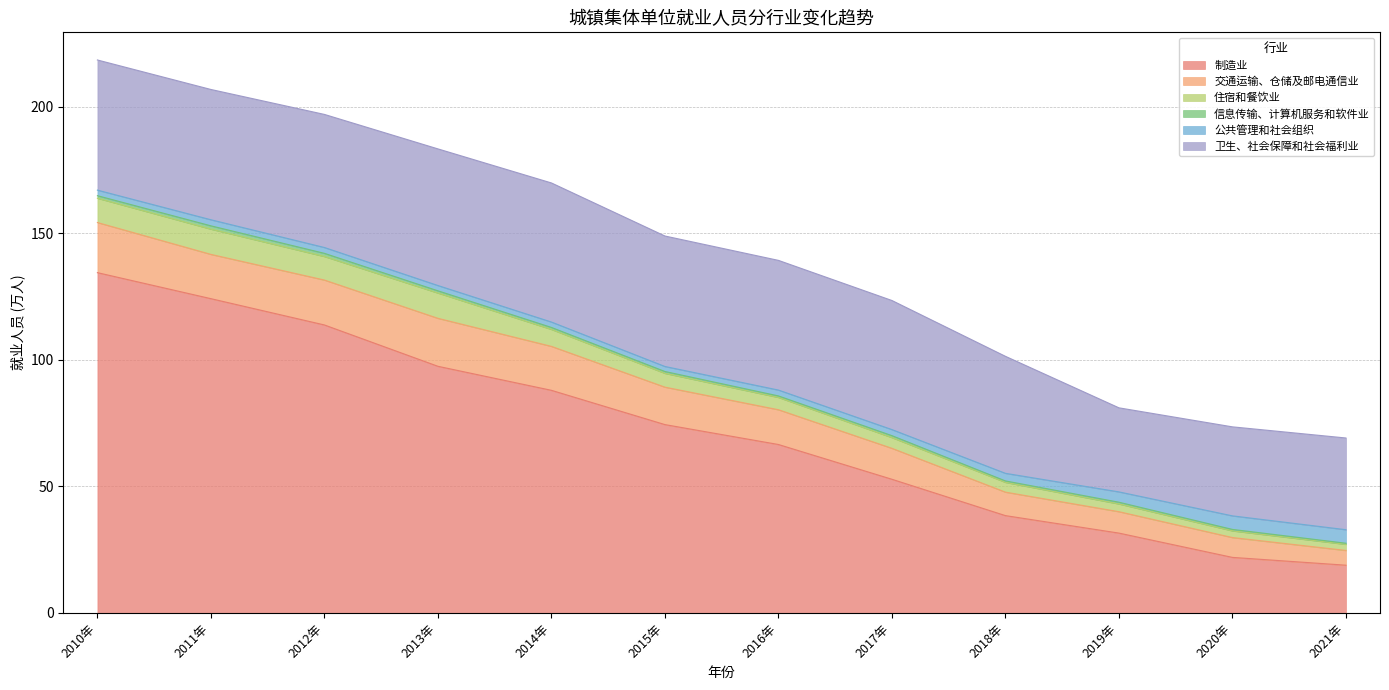

What is the value of the 信息传输、计算机服务和软件业 point at the 6th from the left?

0.7